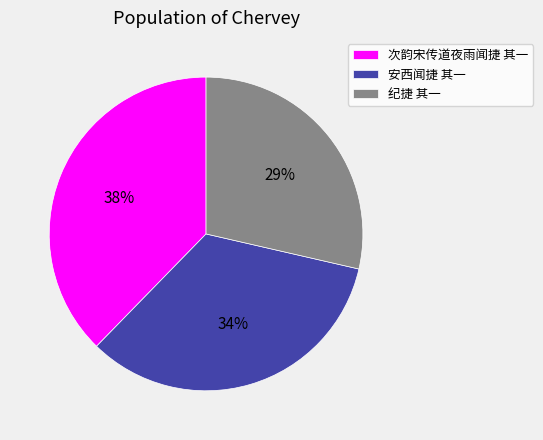

To the nearest percent, what is the average slice percentage?

33%